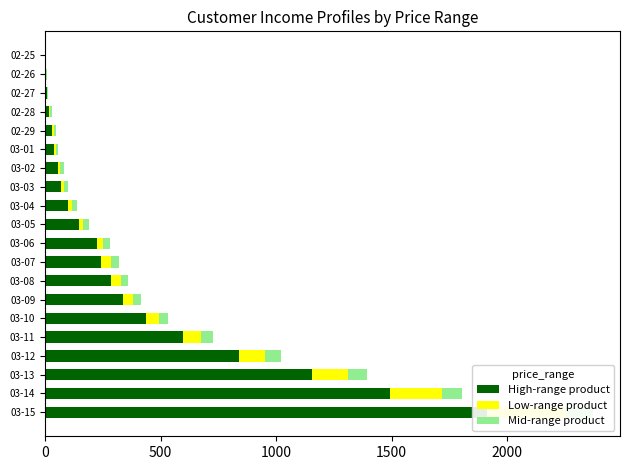

What position from the left is 03-01?

6